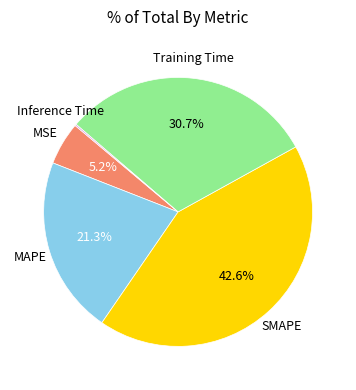

Is there any slice that represents more than half of the pie?

No